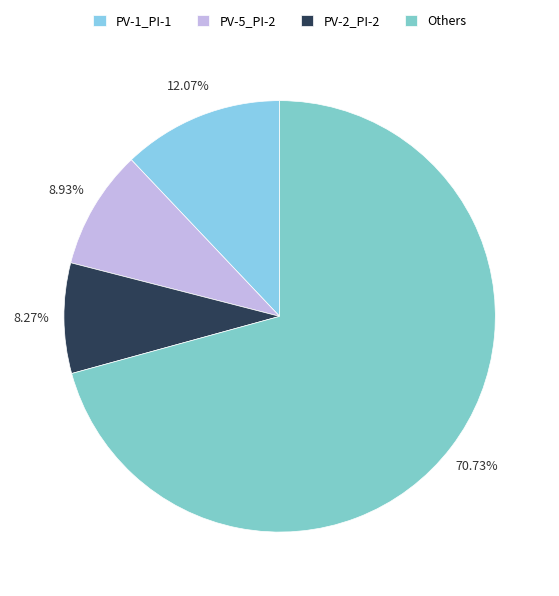

To the nearest percent, what is the difference between the largest and smallest slice percentages?

62%